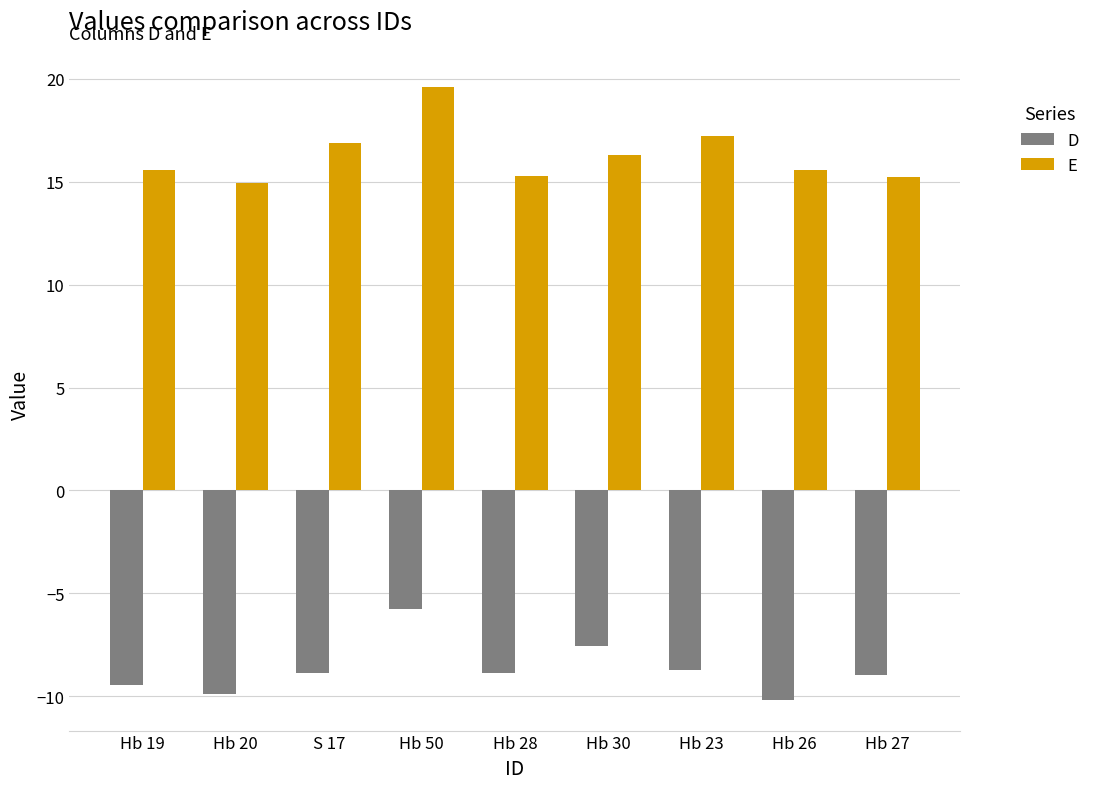

Is the value of E at Hb 50 greater than the value of D at Hb 19?

Yes